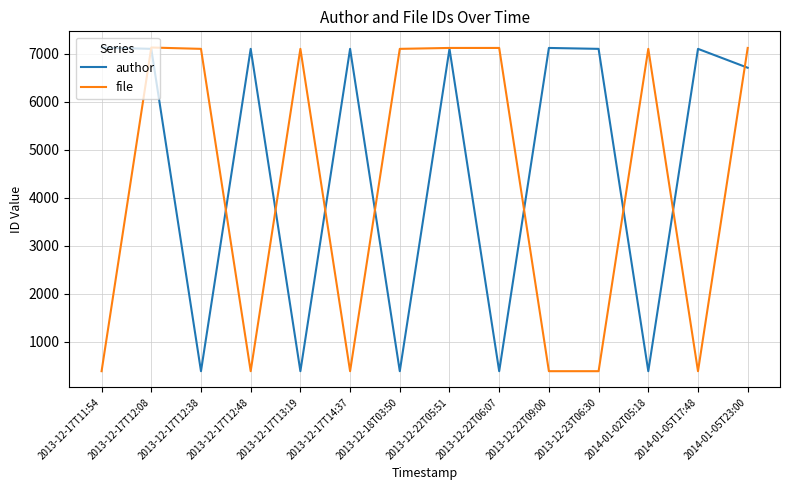

List the series in order of their overall mean, highest first.

author, file